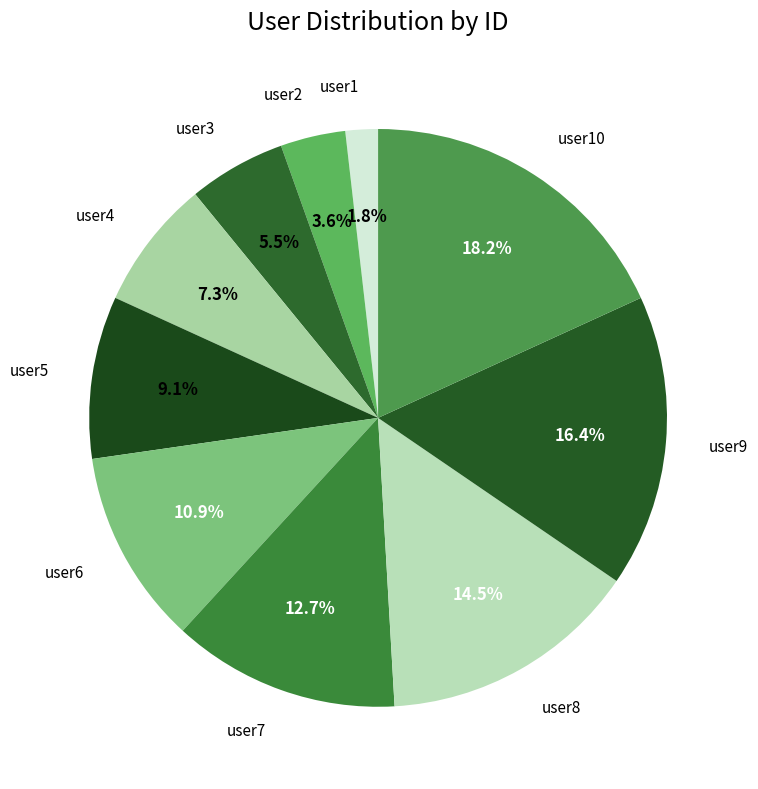

What is the largest slice in the pie chart?

user10